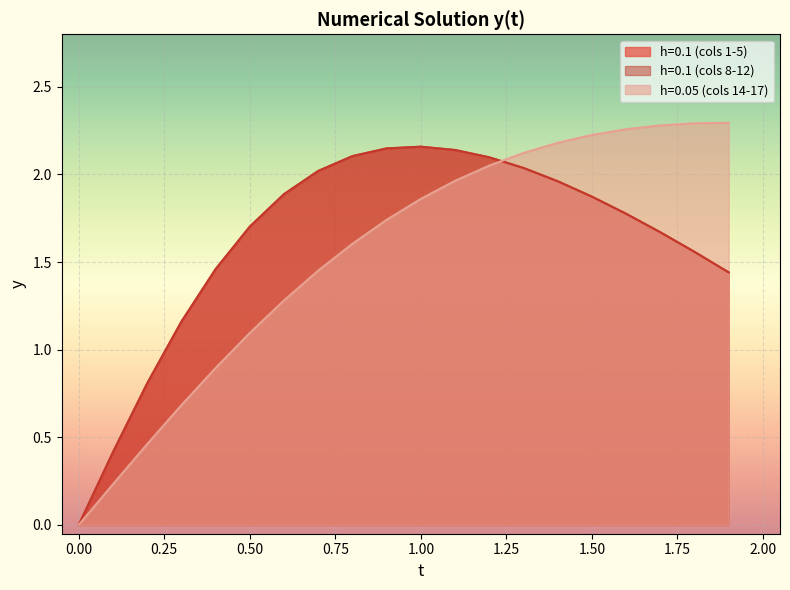

The value of h=0.05 (cols 14-17) at 0.50 is 1.1. True or false?

True